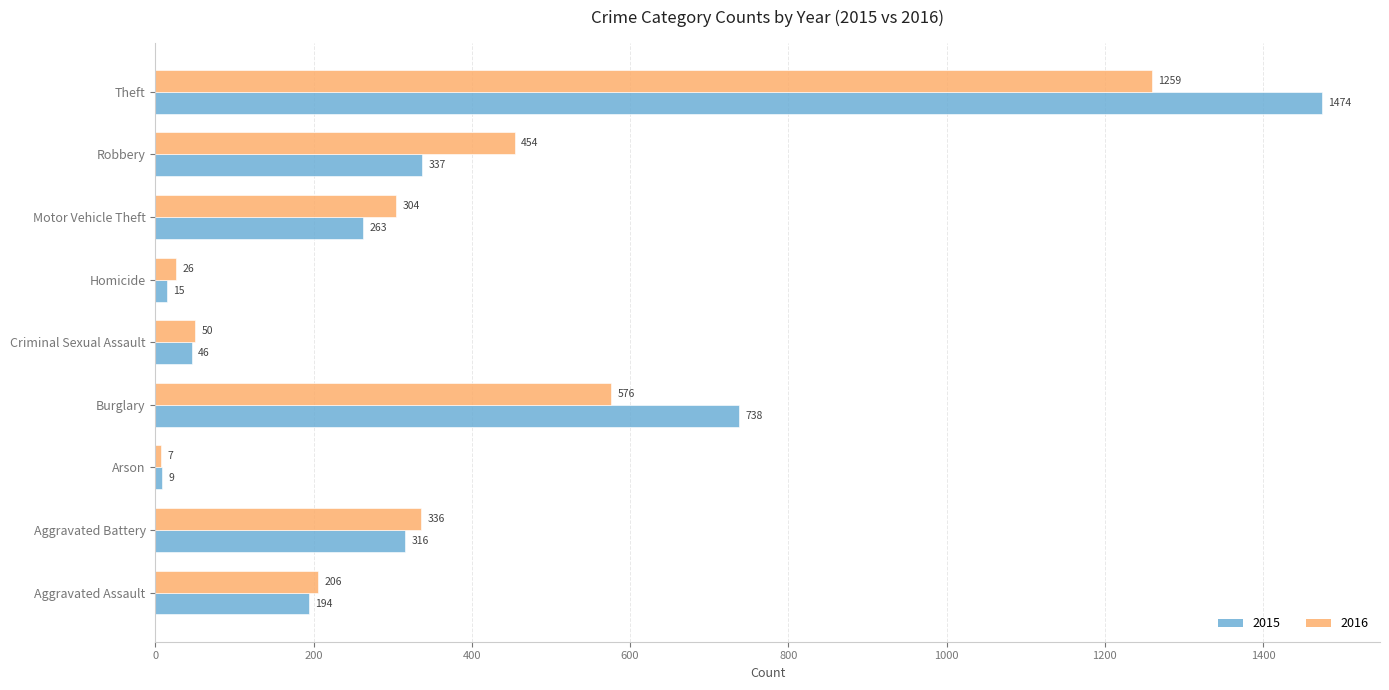

Is the value of 2015 at Robbery greater than the value of 2016 at Aggravated Assault?

Yes